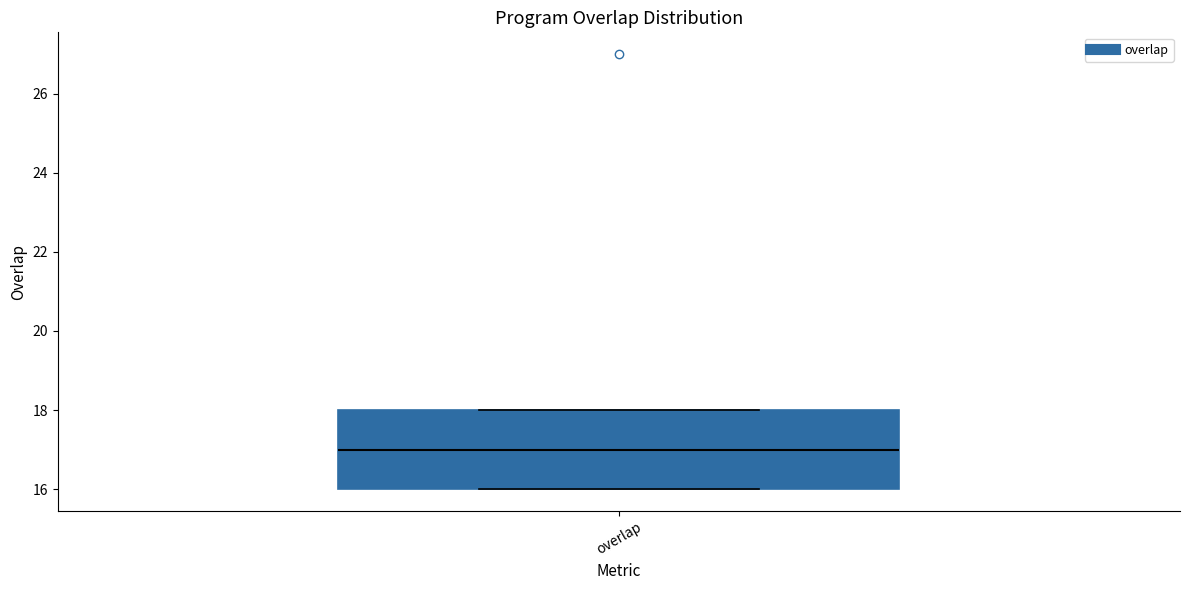

Transcribe this box plot: give where the median line is, the range the box spans, and where the two whiskers end, as read against the y-axis. The values are not printed on the chart, so give them approximately, as read against the axis.

median 17, box 16 to 18, whiskers 16 to 18